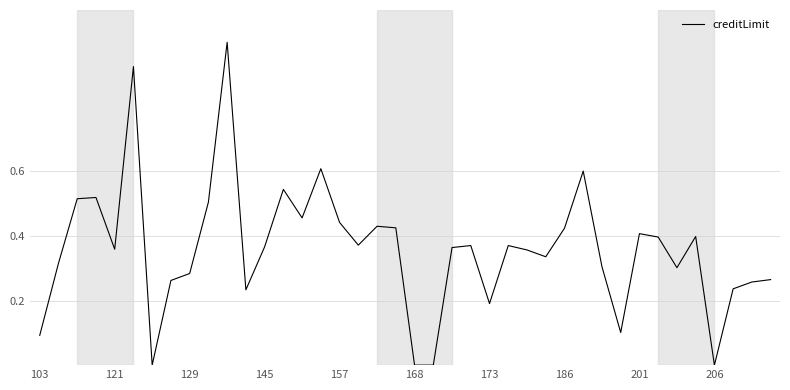

What is the difference between the maximum and minimum values?

1.0